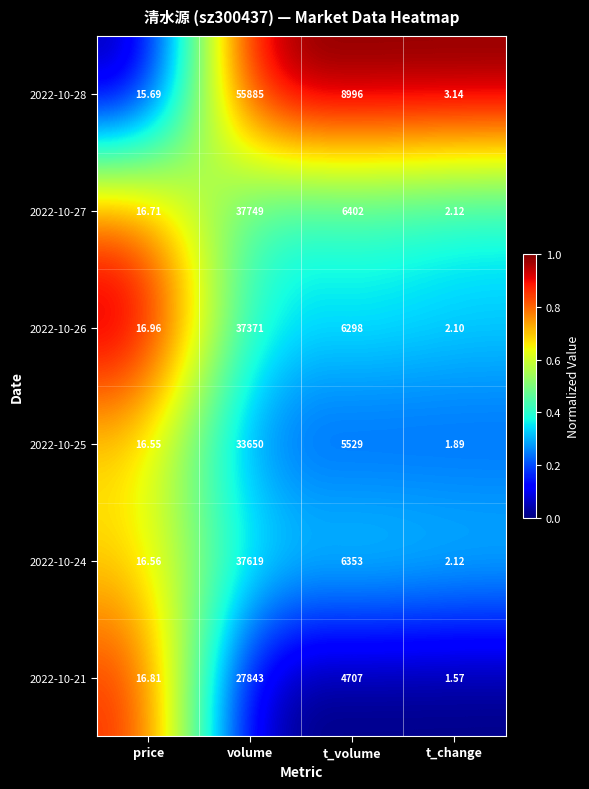

At which category is the sum across all series the highest?

volume